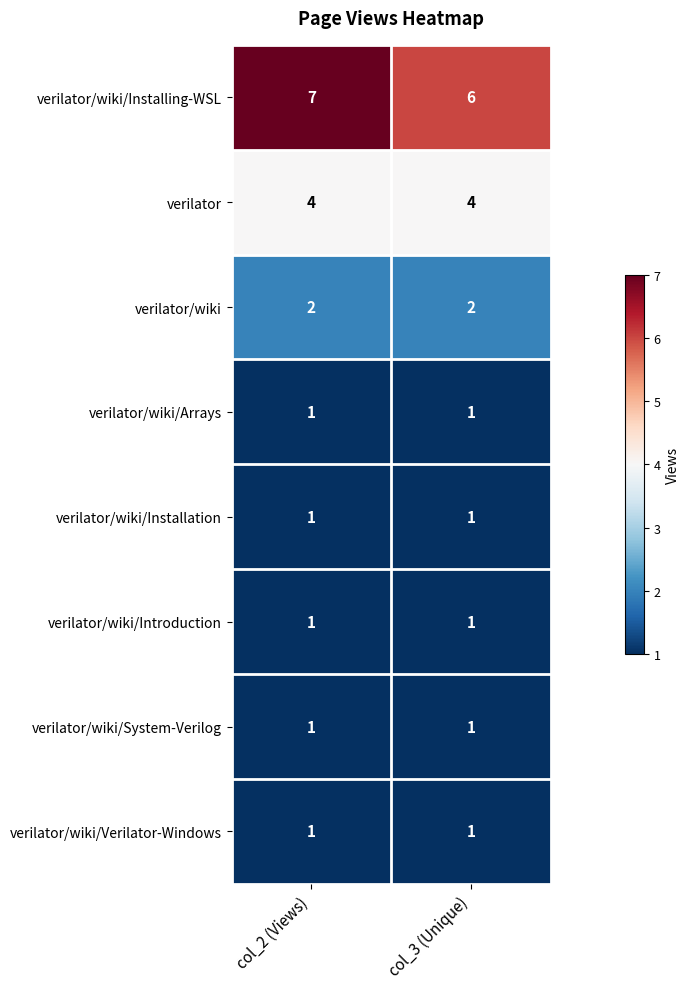

What is the sum of all verilator/wiki/Installing-WSL values?

13